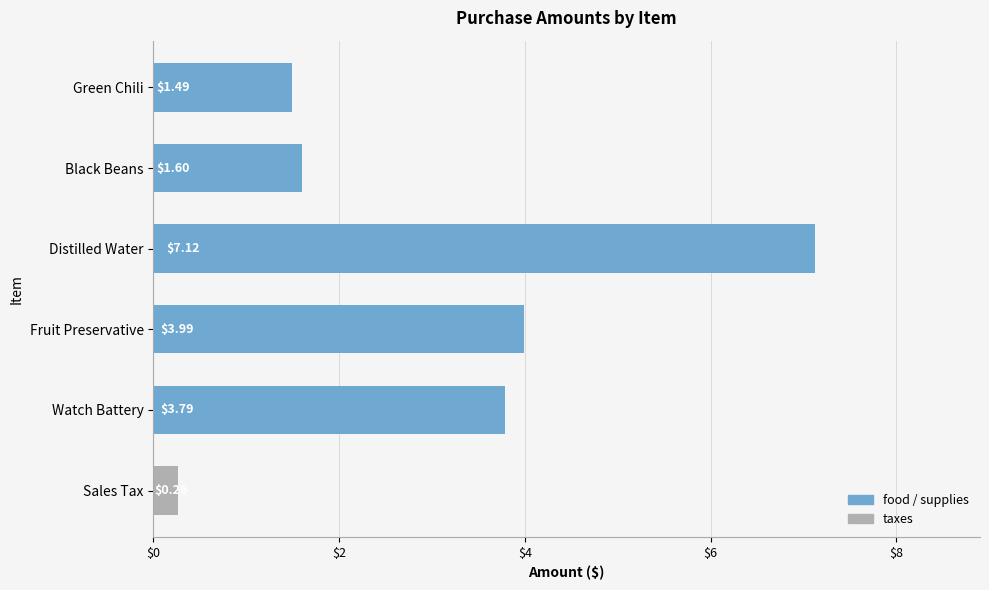

What is the label of the 6th bar from the top?

Sales Tax